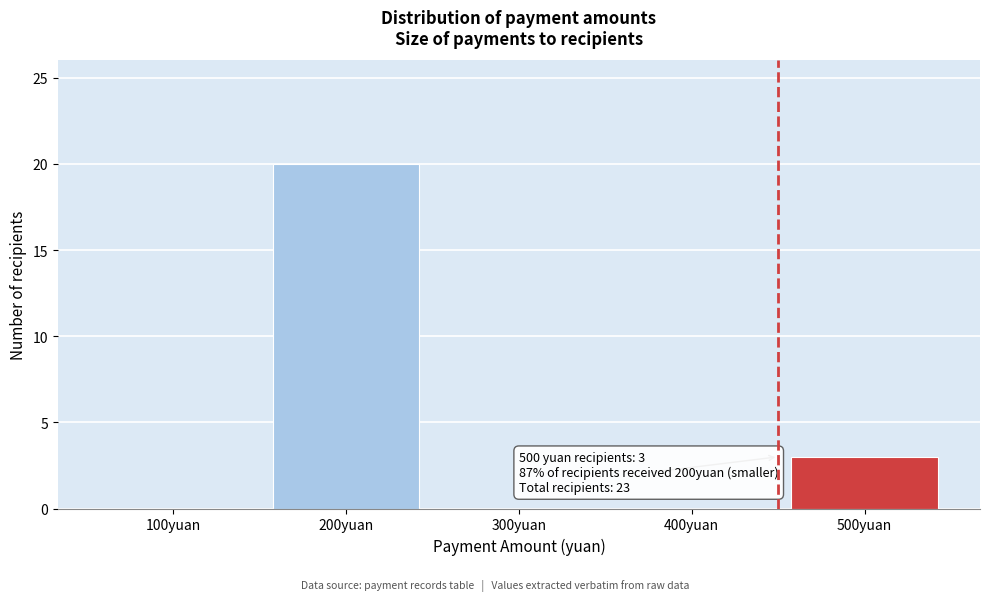

Reading left to right, list all the values displayed in this chart.

100yuan=0	200yuan=20	300yuan=0	400yuan=0	500yuan=3